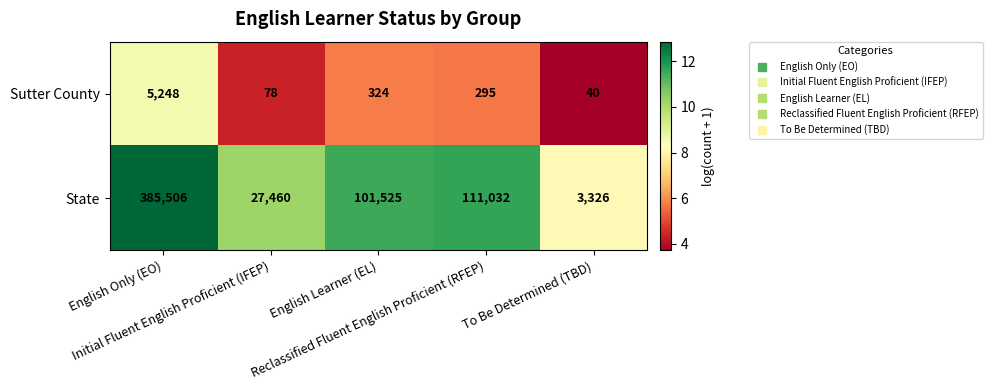

Count the number of categories in the chart.

5